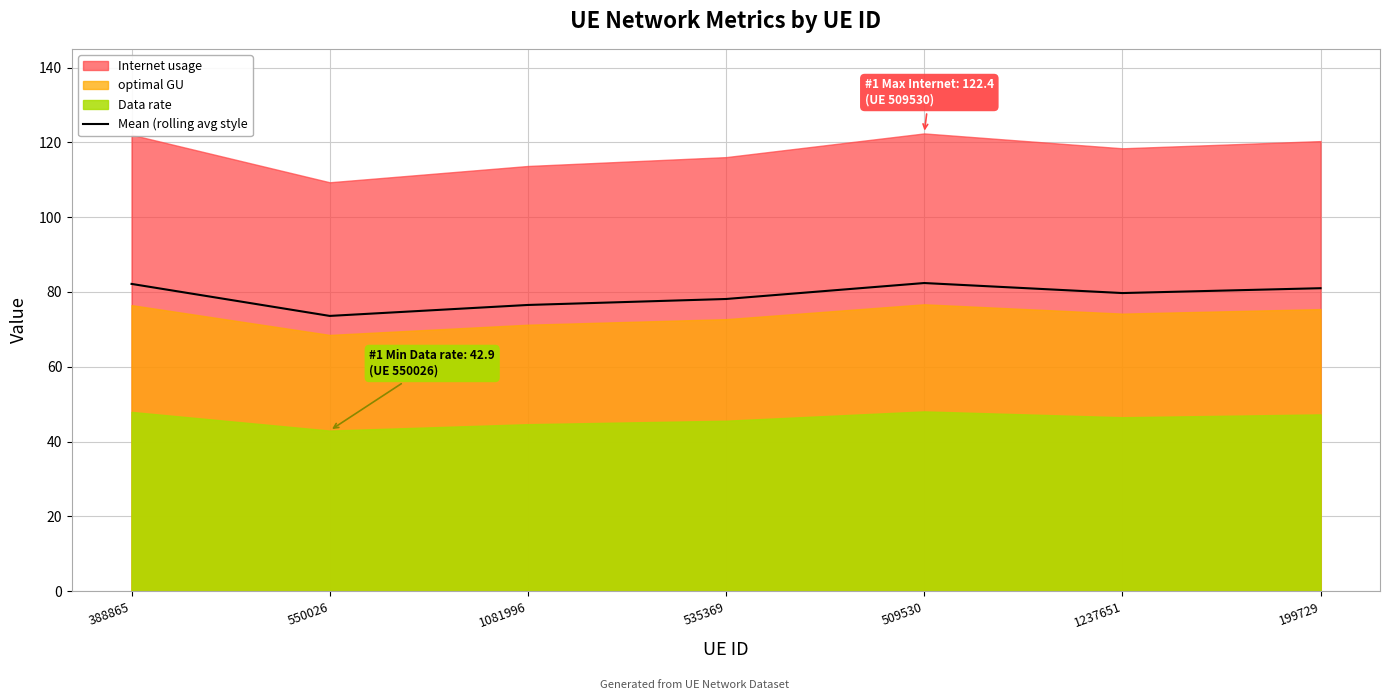

What is the label of the 7th point from the left?

199729